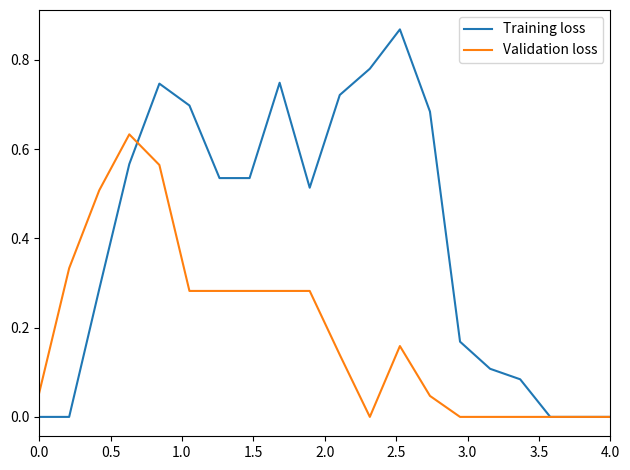

Which series has the largest total across all categories?

Training loss